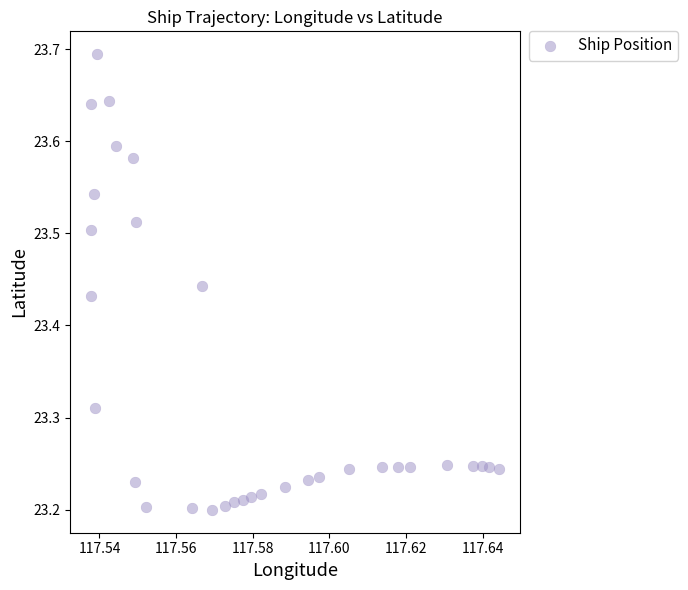

What is the range of Y values (max minus min)?

0.5